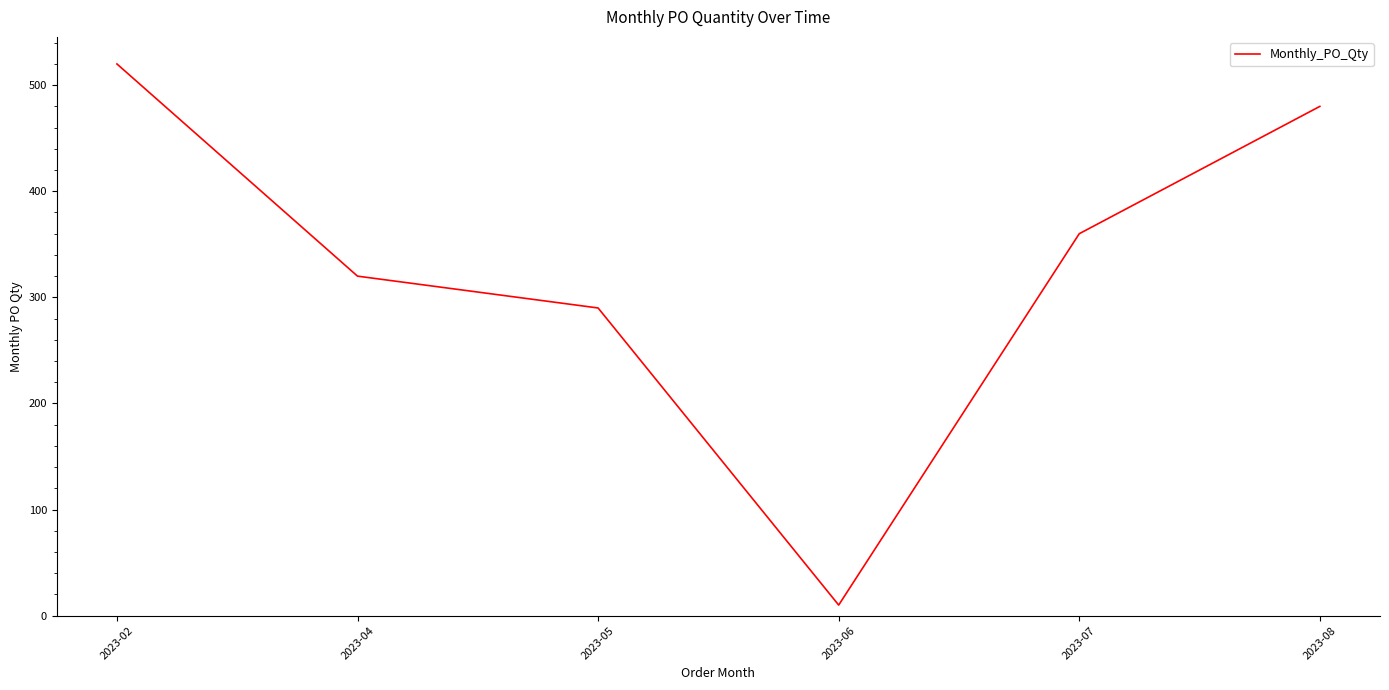

Where does the data first go above 360?

2023-02